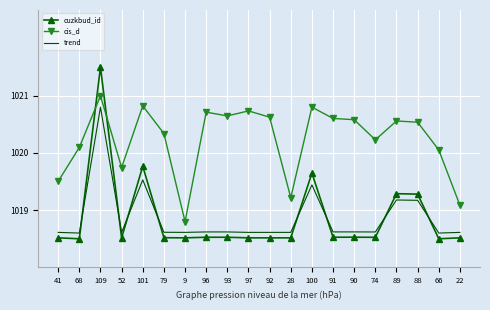

List the series in order of their peak value, lowest first.

trend, cis_d, cuzkbud_id